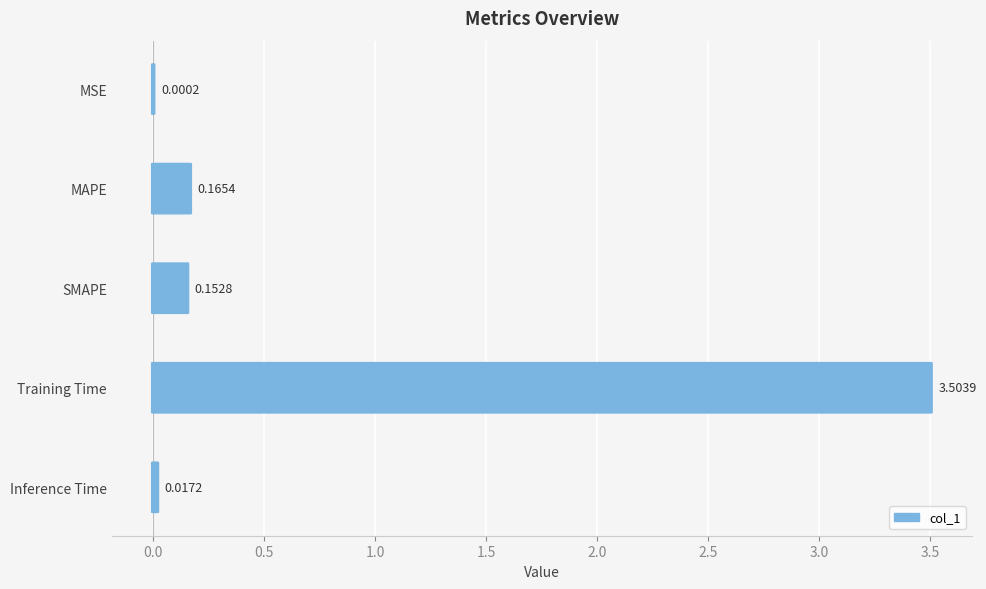

What is the value of the 3rd bar from the left?

0.2